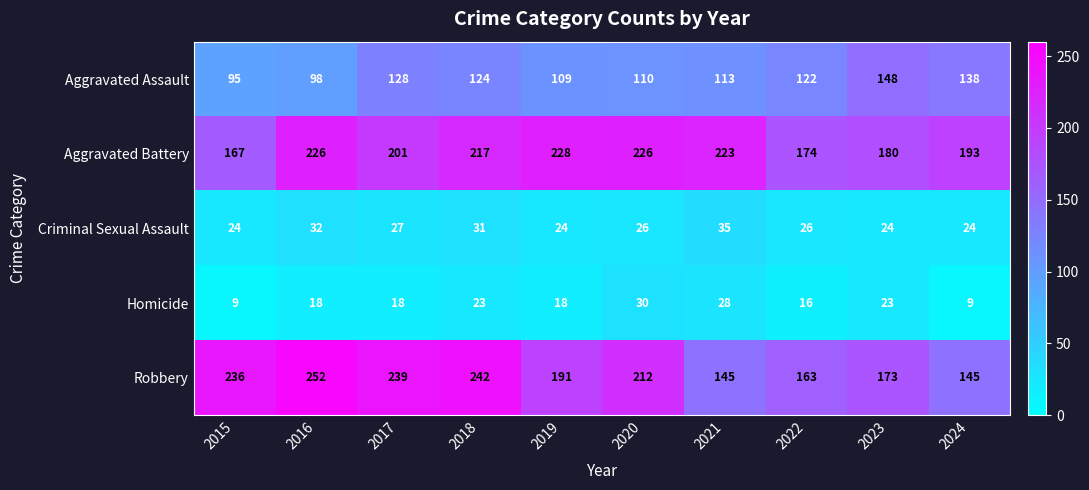

What is the total value across all series at 2016?

626